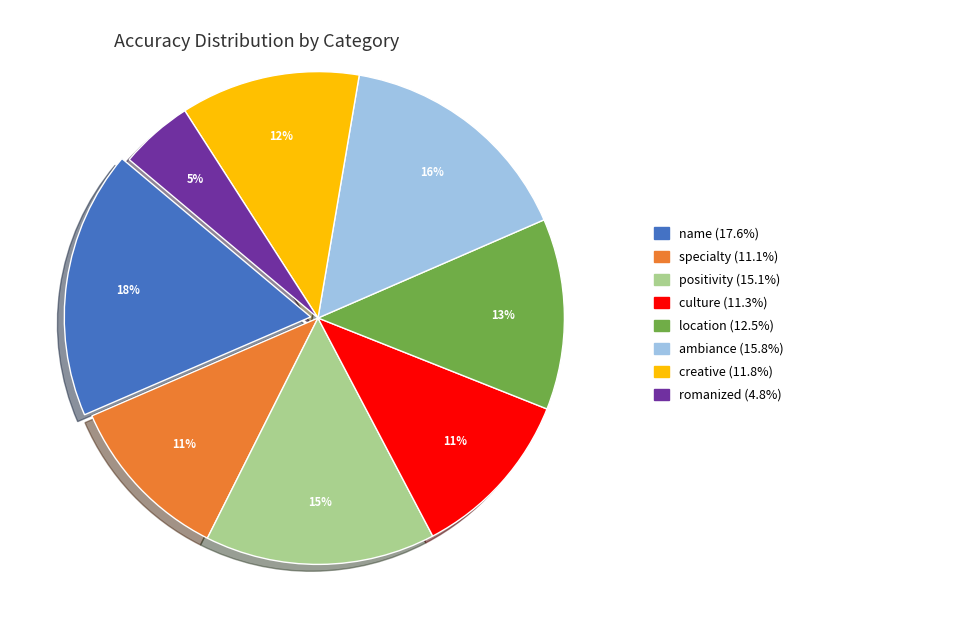

Does any single category account for the majority?

No